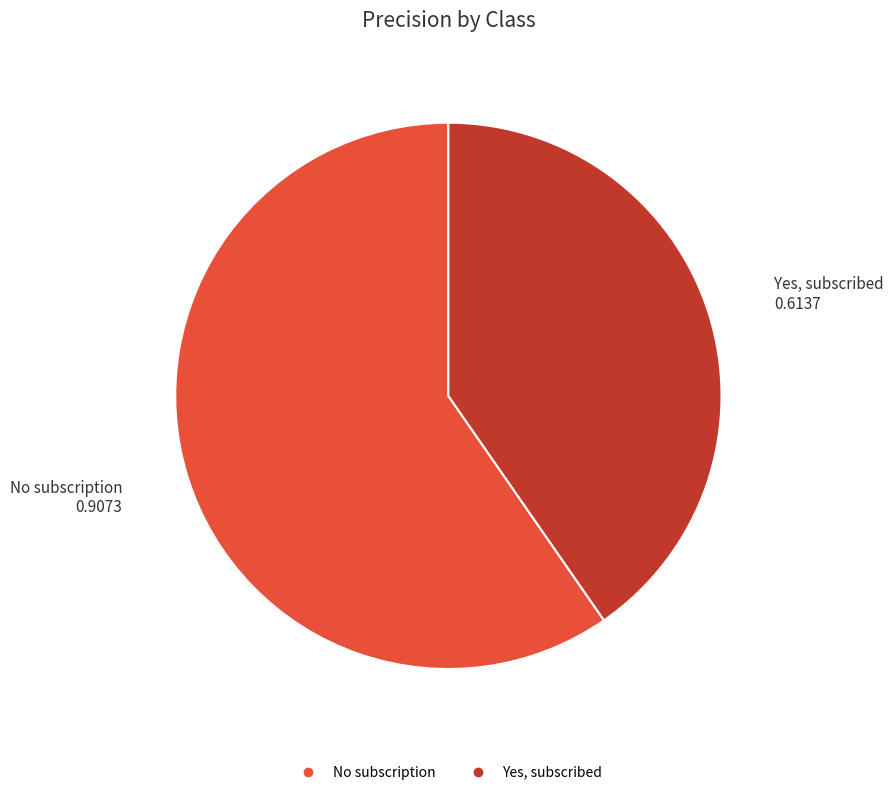

Do No subscription and Yes, subscribed together represent more than half of the pie?

Yes